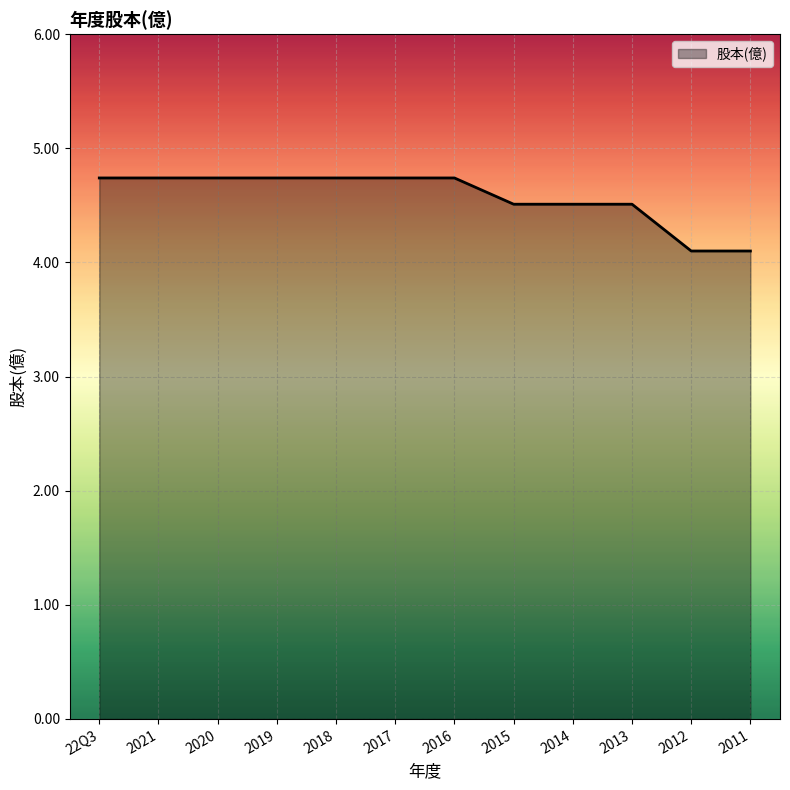

What is the greatest value displayed?

4.7